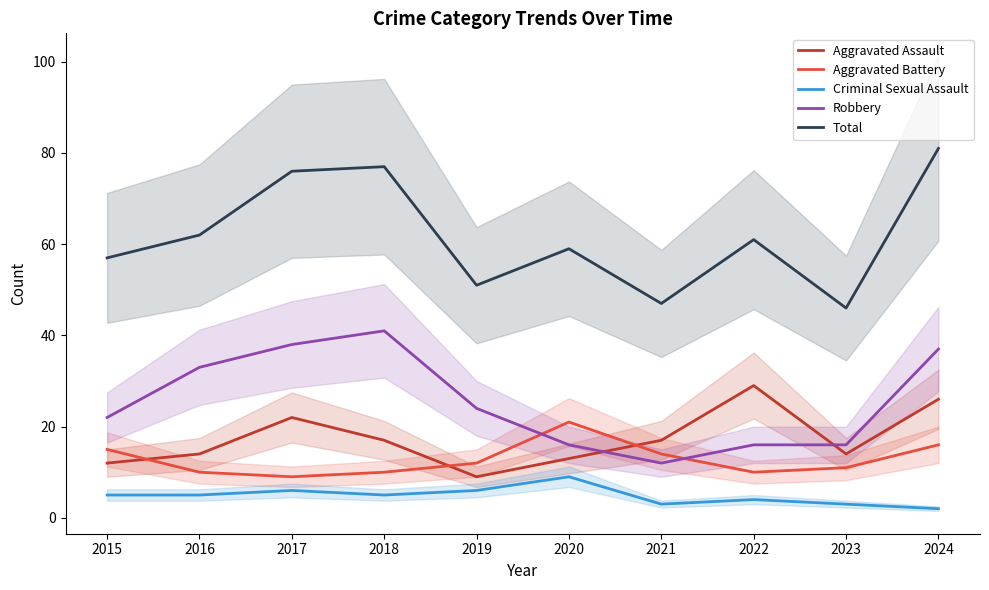

In Aggravated Battery, how many points are higher than both neighbors (excluding endpoints)?

1